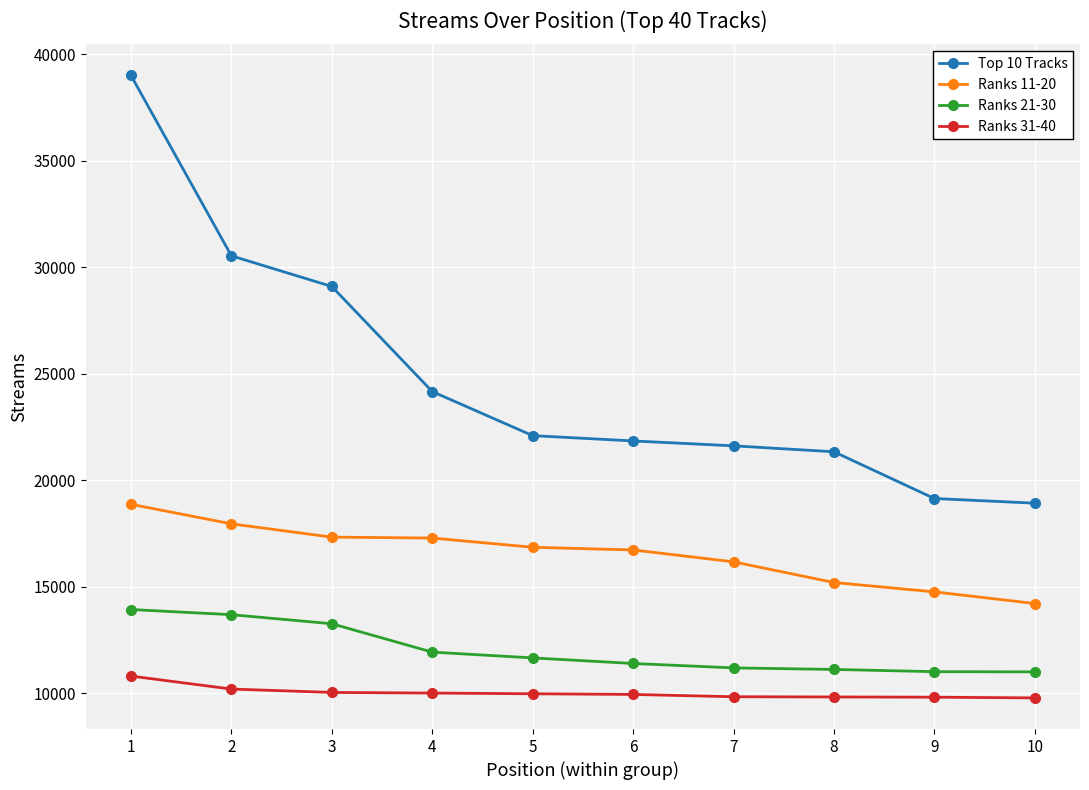

Where is Top 10 Tracks nearest to the value 28965?

3